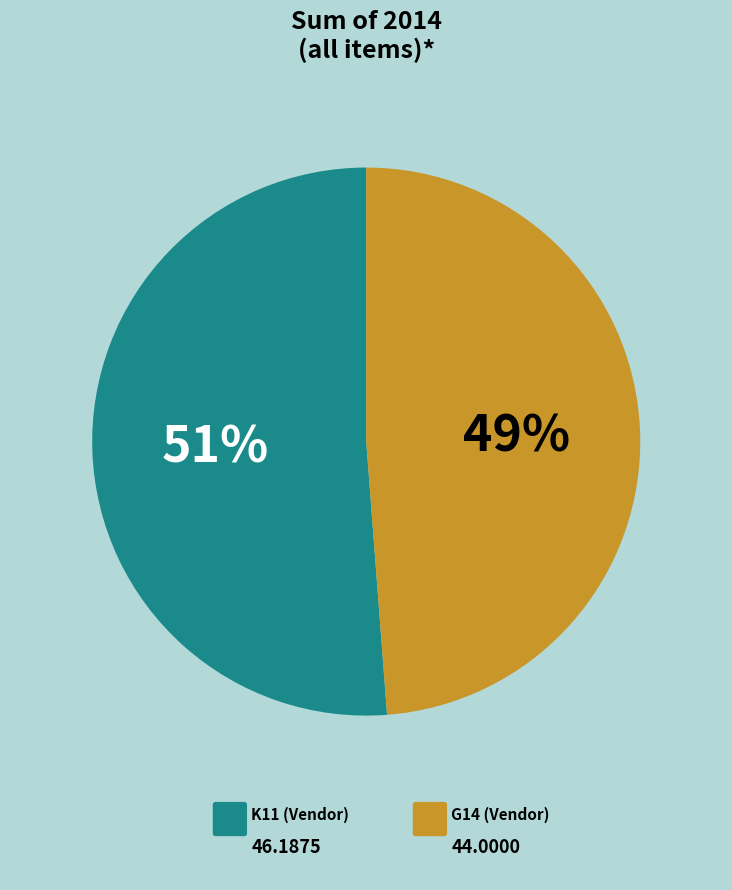

Does K11 represent more than half of the total?

Yes